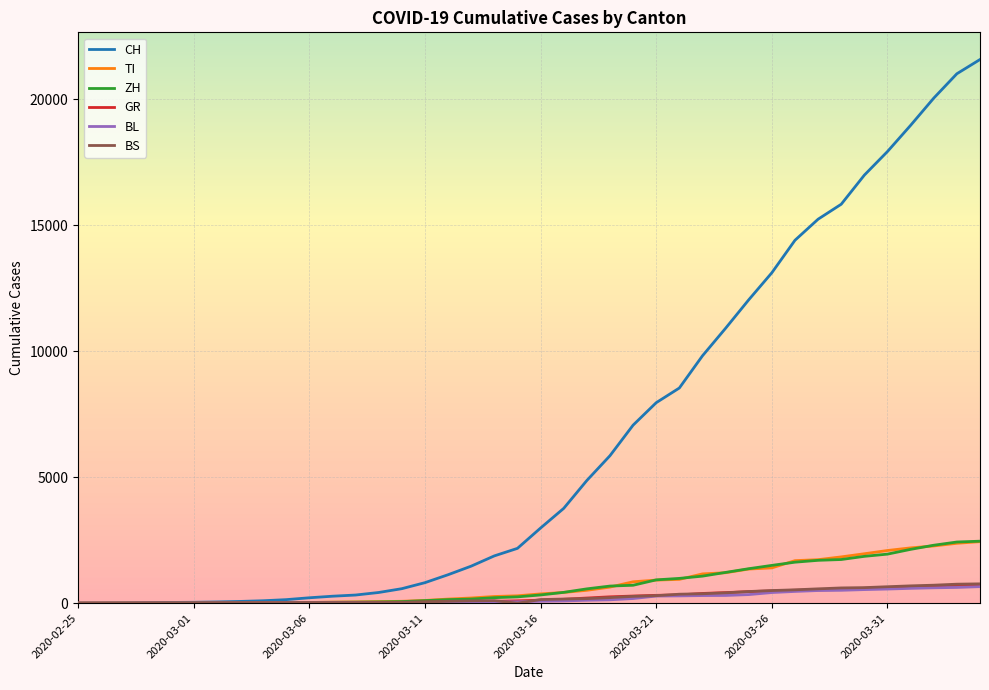

Which series has the largest range (max minus min)?

CH